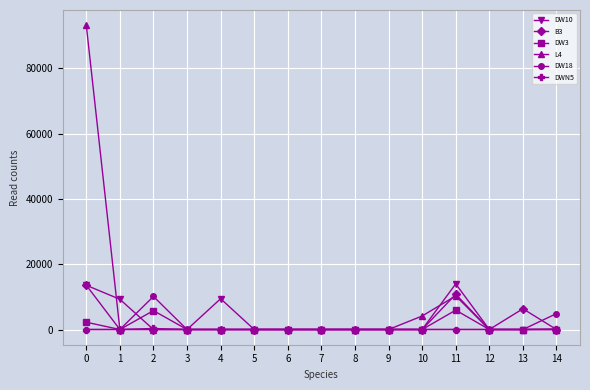

True or false: L4 has more than 0 points higher than both neighbors.

True